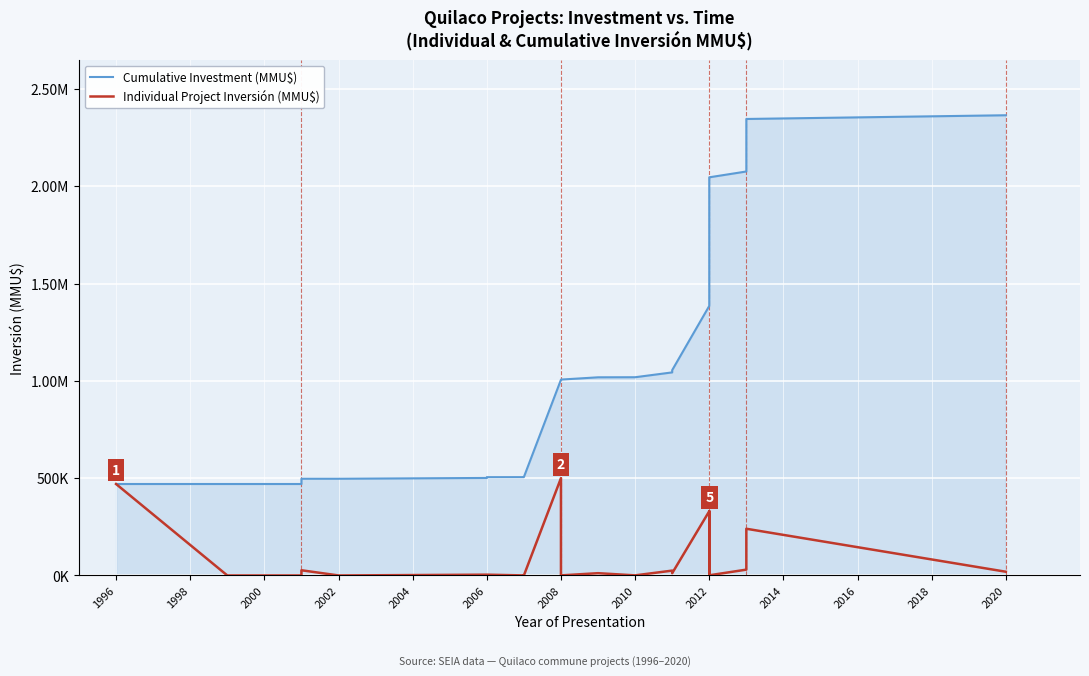

How many data points in Individual Project Inversión (MMU$) are above 800?

15